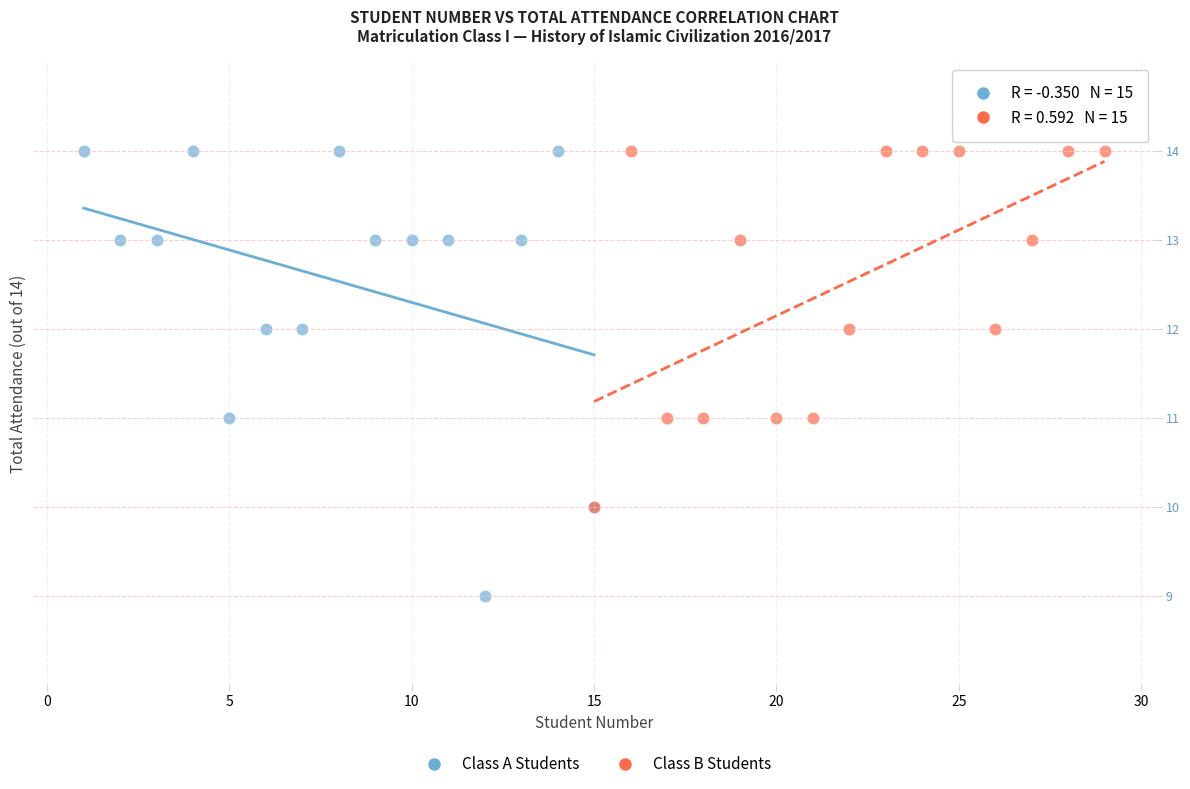

Which series contains the lowest Y value?

Class A Students